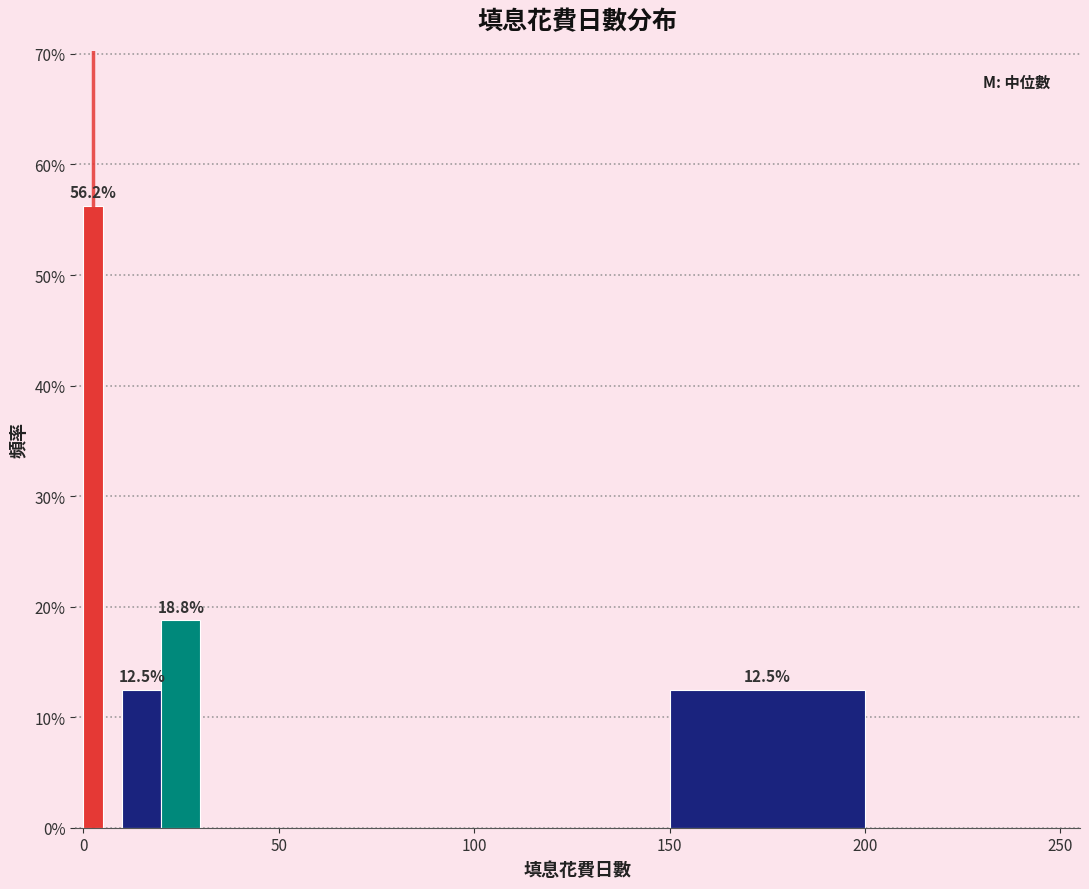

Read against the x-axis, roughly where is the centre of the tallest bar?

5